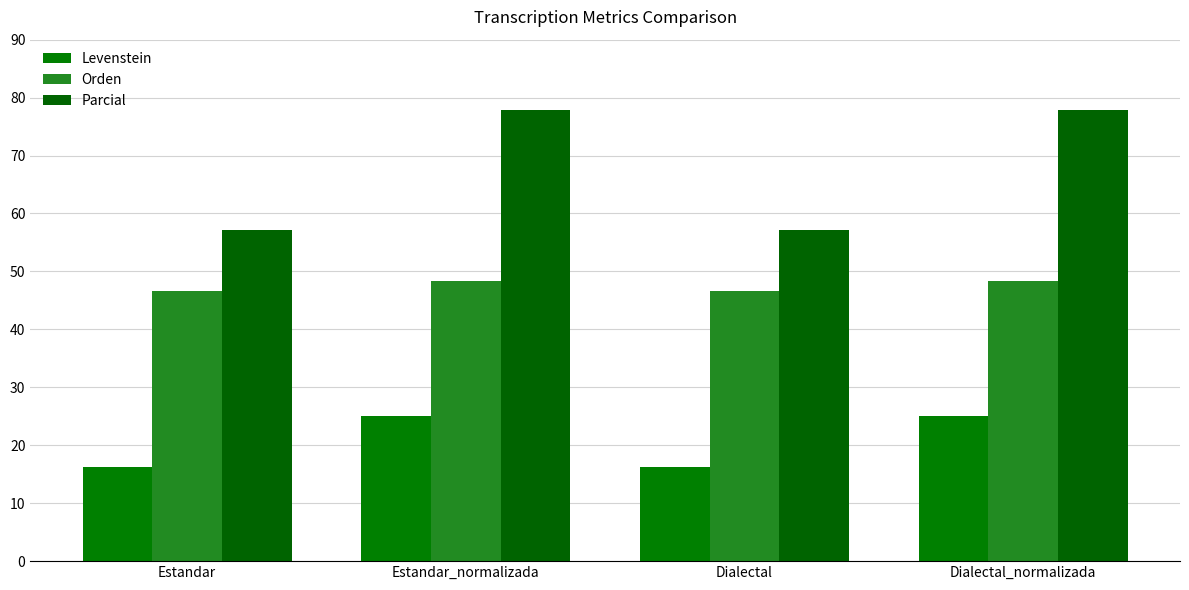

What position from the right is Estandar_normalizada?

3